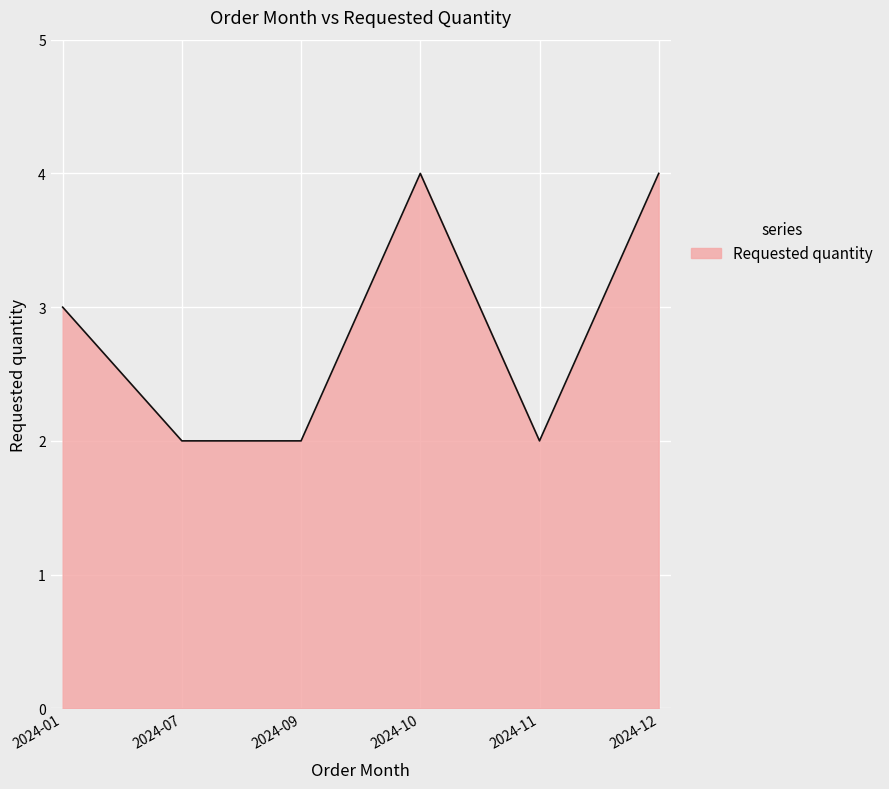

Count the values in the range 2 to 4.

6